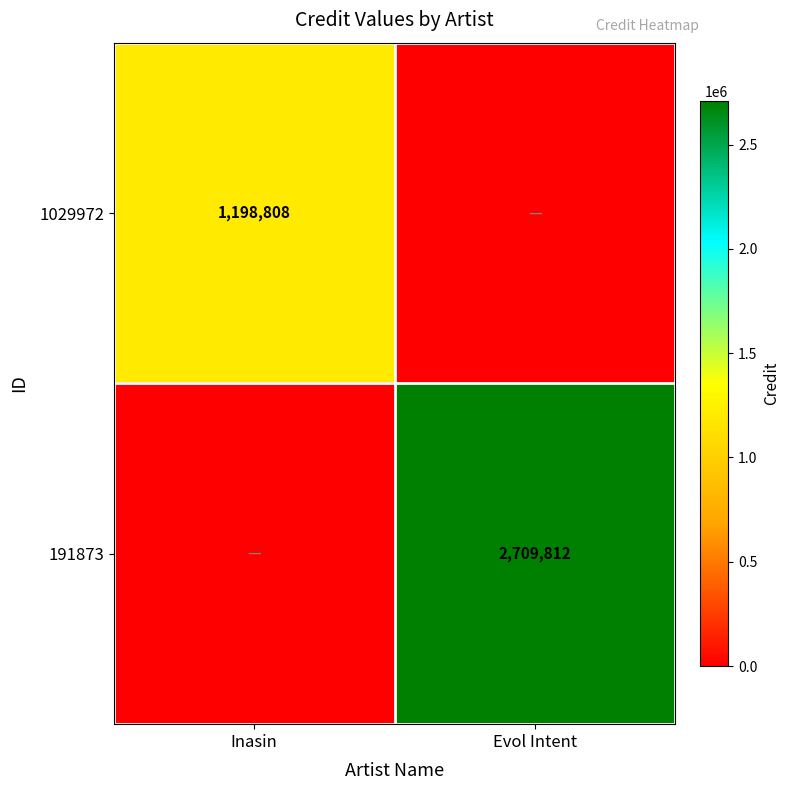

At how many categories does at least one series exceed 346551?

2